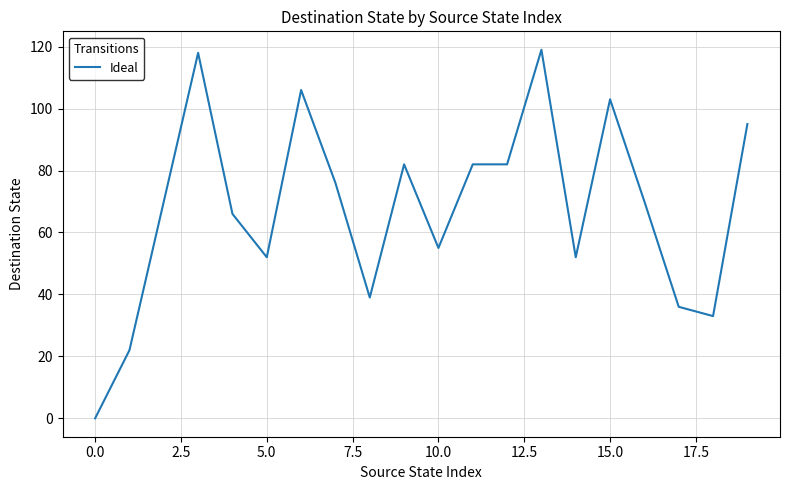

What is the maximum value shown in the chart?

119